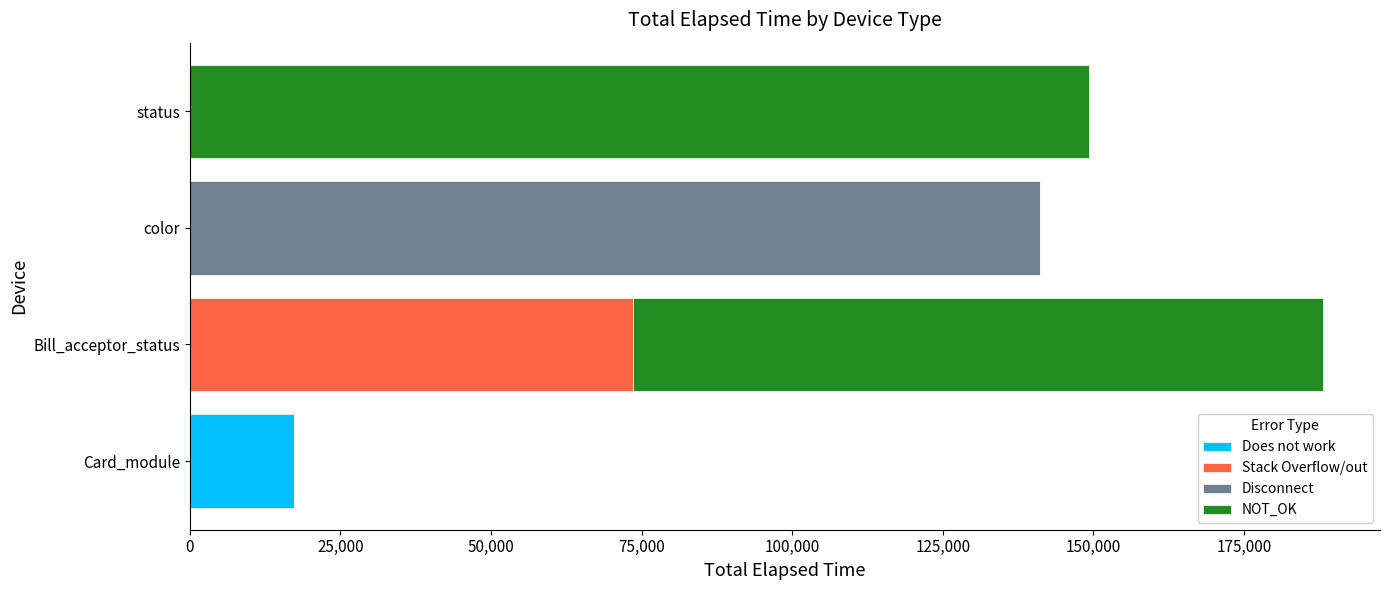

What is the sum of all Does not work values?

17297